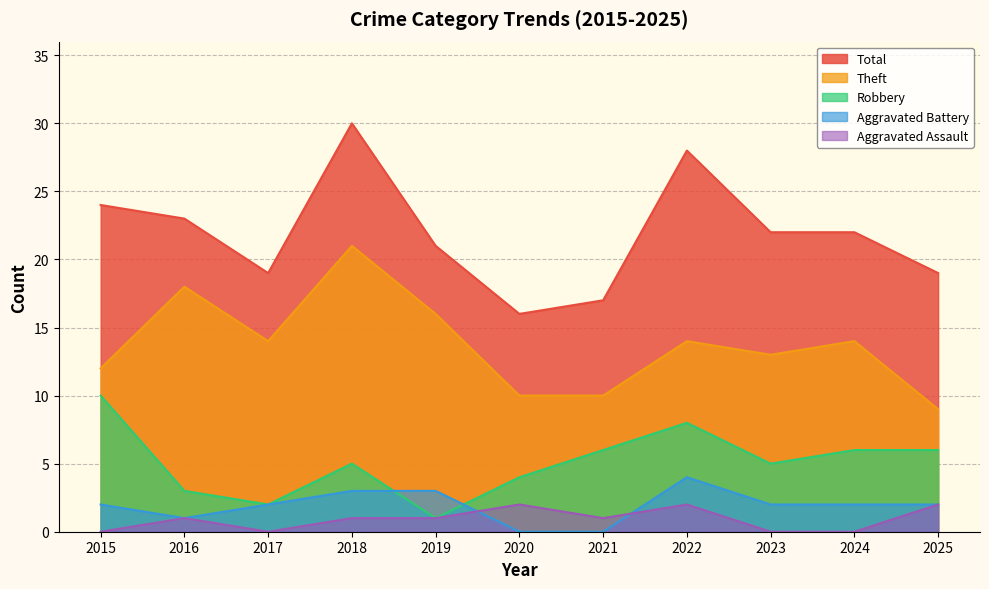

How many distinct data groups are displayed?

5